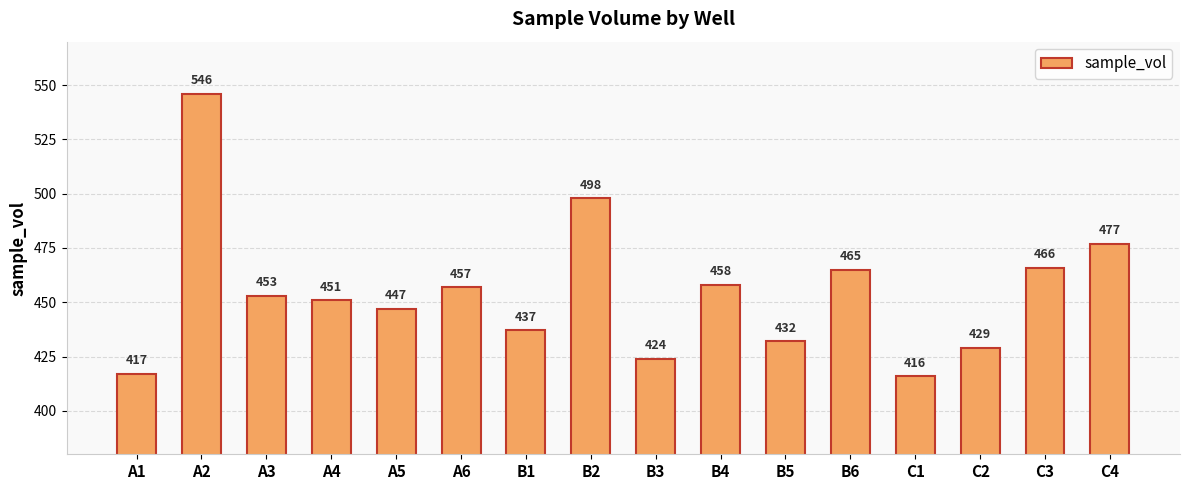

Approximately how many times larger is the value at A6 compared to B6?

1.0